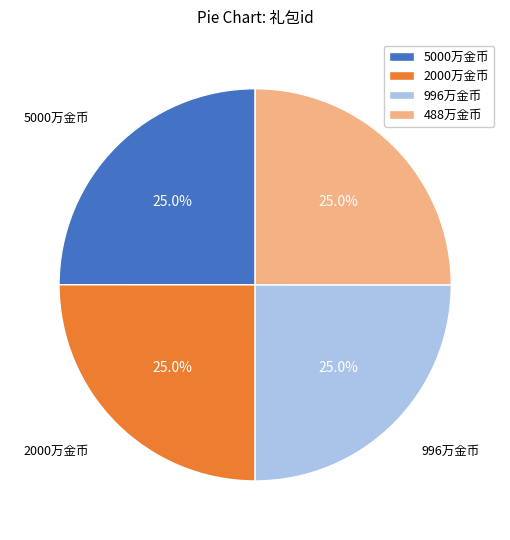

Does 5000万金币 account for over 50% of the chart?

No